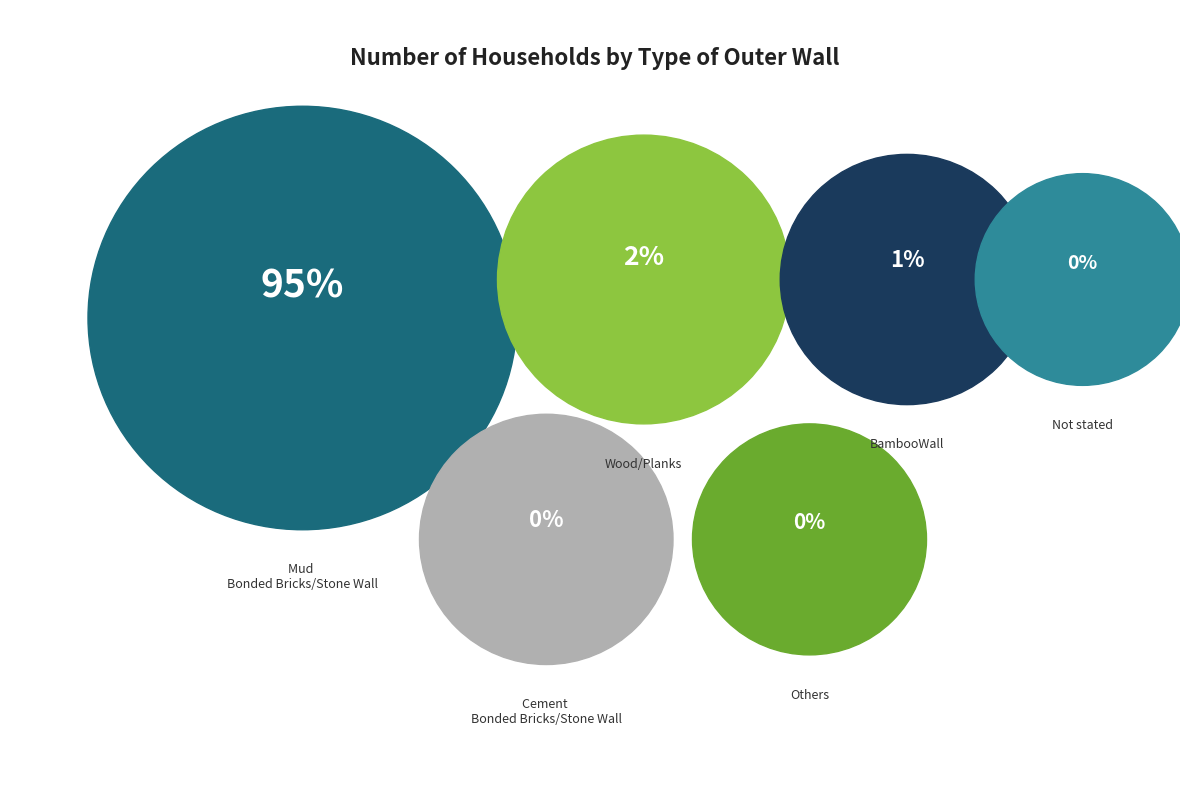

Which slice is the smallest?

Others